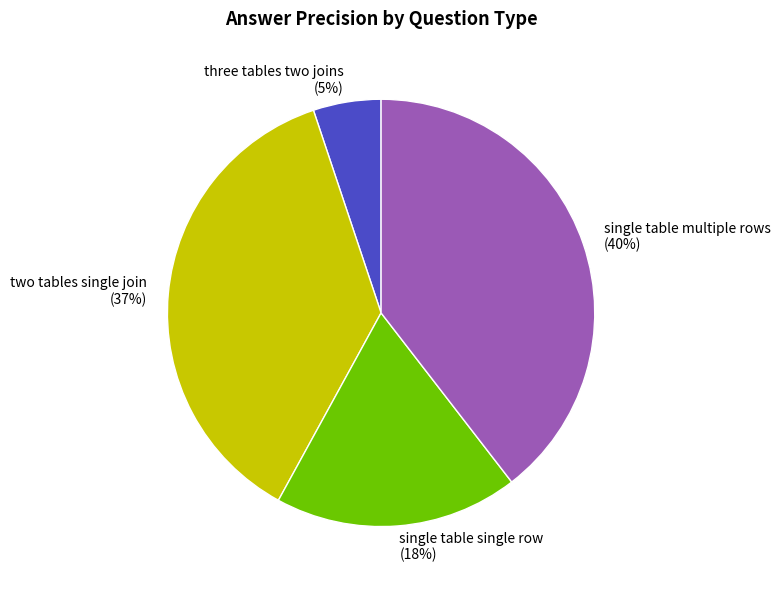

Which slice is the largest?

single table multiple rows